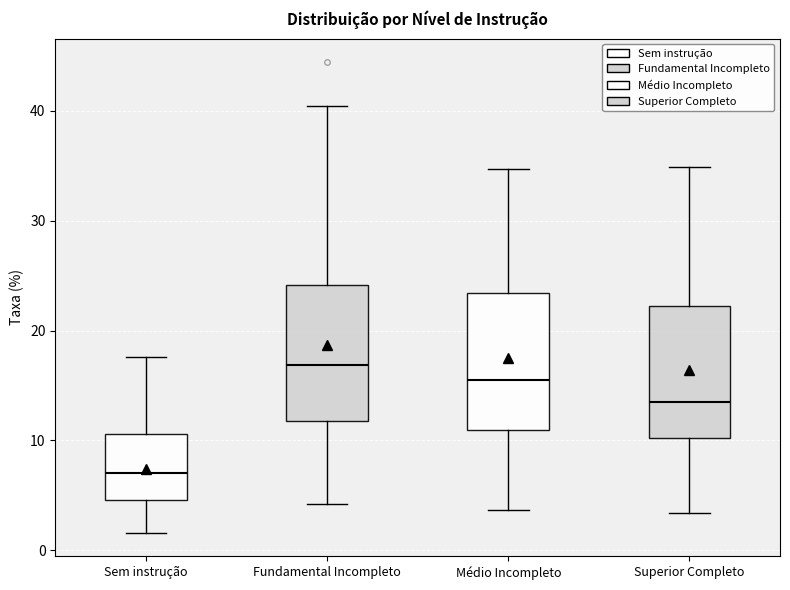

Reading left to right, transcribe this box plot: for each box, give where its median line is, the range the box spans, and where its two whiskers end, as read against the y-axis. The values are not printed on the chart, so give them approximately, as read against the axis.

Sem instrução: median 7, box 5 to 11, whiskers 2 to 18
Fundamental Incompleto: median 17, box 12 to 24, whiskers 4 to 40
Médio Incompleto: median 16, box 11 to 23, whiskers 4 to 35
Superior Completo: median 14, box 10 to 22, whiskers 3 to 35